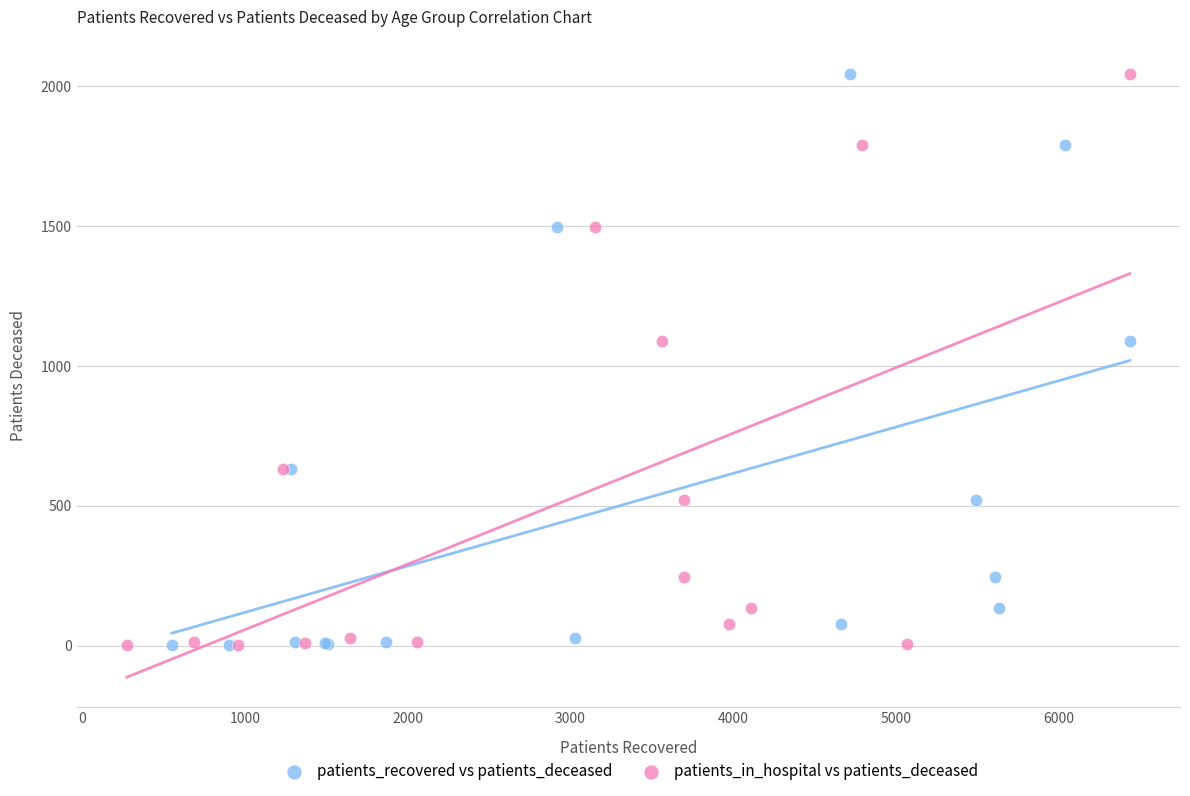

What are all the series names shown in the legend?

patients_recovered vs patients_deceased, patients_in_hospital vs patients_deceased